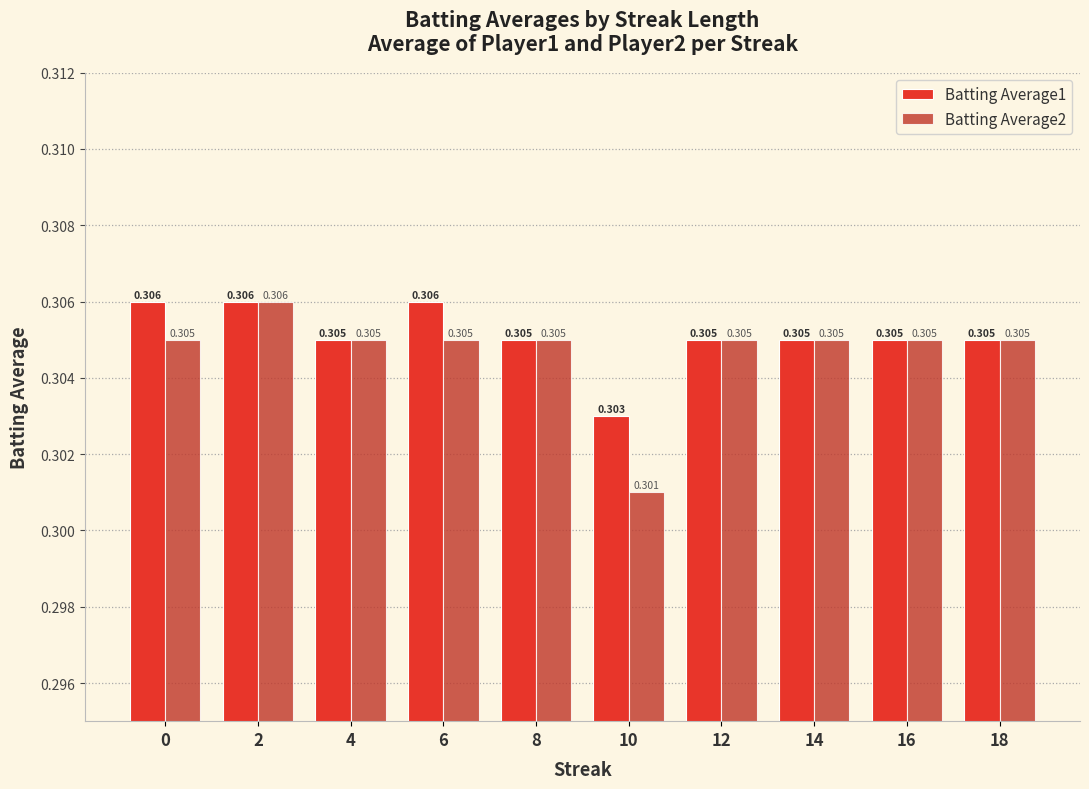

Is the value of Batting Average1 at 2 greater than the value of Batting Average2 at 16?

Yes